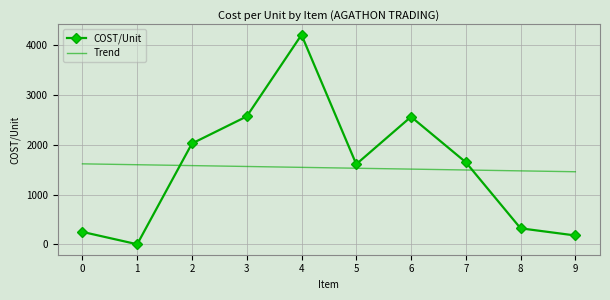

Rank the series at 5 from lowest to highest value.

Trend, COST/Unit